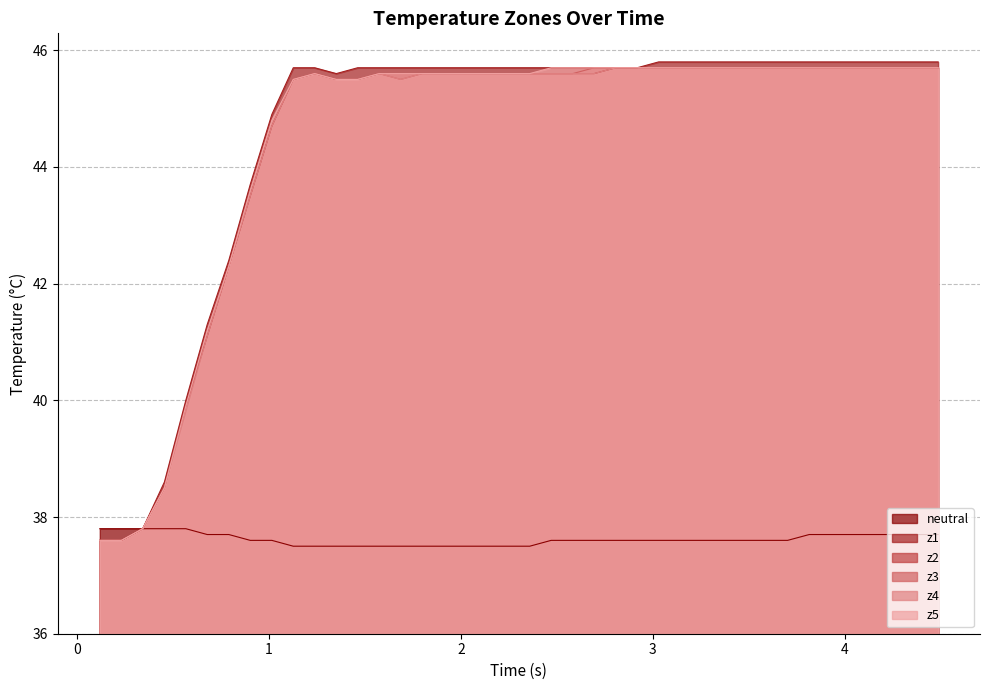

What is the maximum value for z5?

45.7